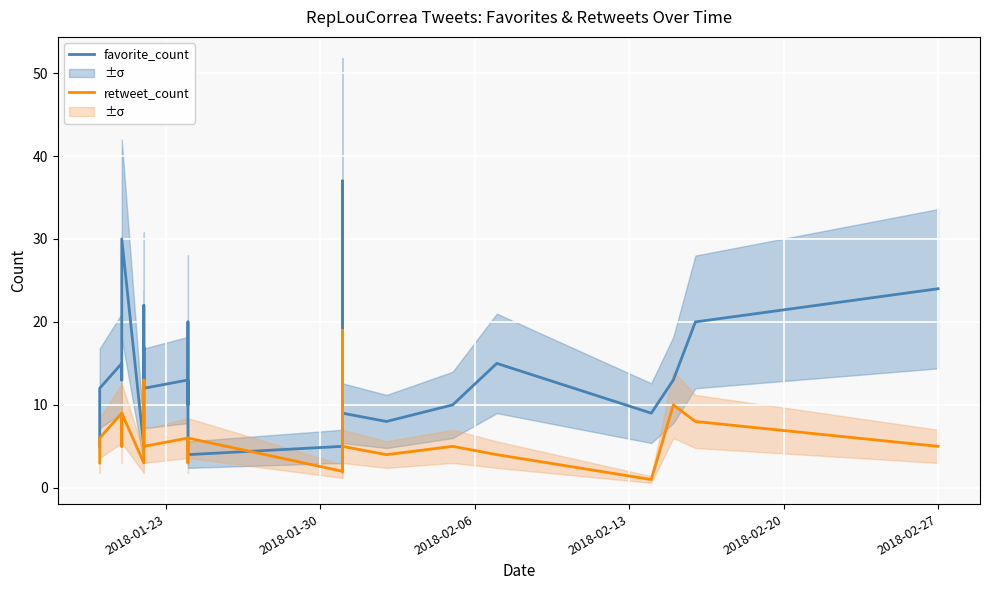

Reading left to right, extract all data points from this chart.

favorite_count: 5	12	15	13	14	30	5	17	13	22	12	13	10	20	5	4	5	3	36	13	6	12	10	13	5	37	23	25	10	6	3	7	9	8	10	15	9	13	20	24
retweet_count: 3	6	9	6	5	9	3	6	7	13	5	6	4	4	3	6	2	2	19	3	3	3	3	9	4	15	9	11	3	6	2	2	5	4	5	4	1	10	8	5